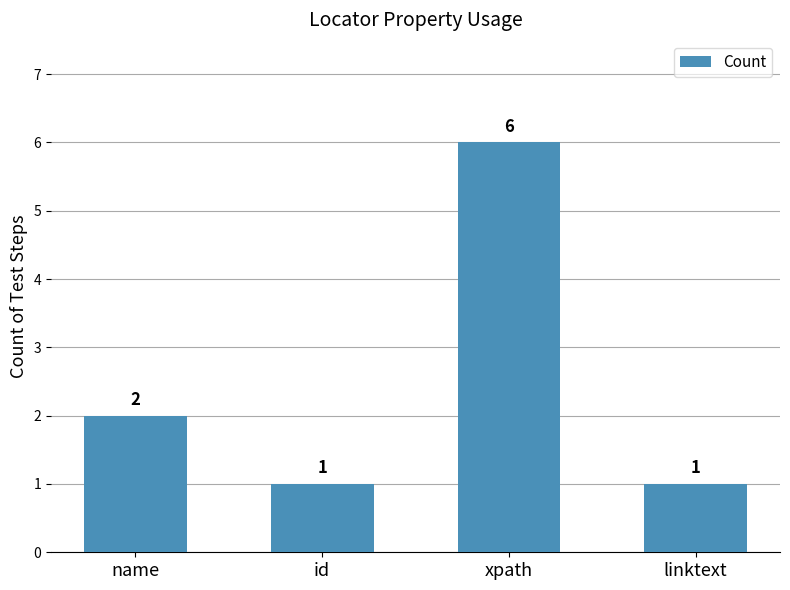

What is the label of the 1st bar from the left?

name